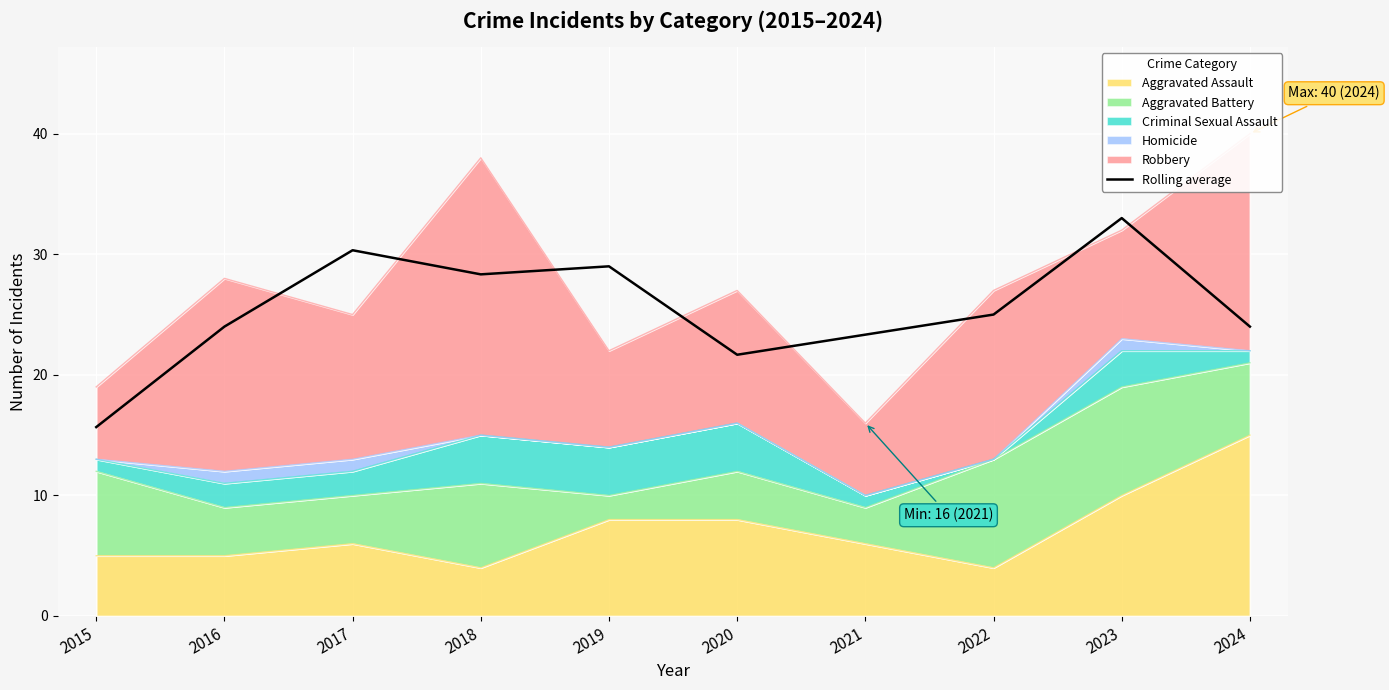

List the labels in order of value, smallest first.

2015, 2020, 2021, 2016, 2024, 2022, 2018, 2019, 2017, 2023